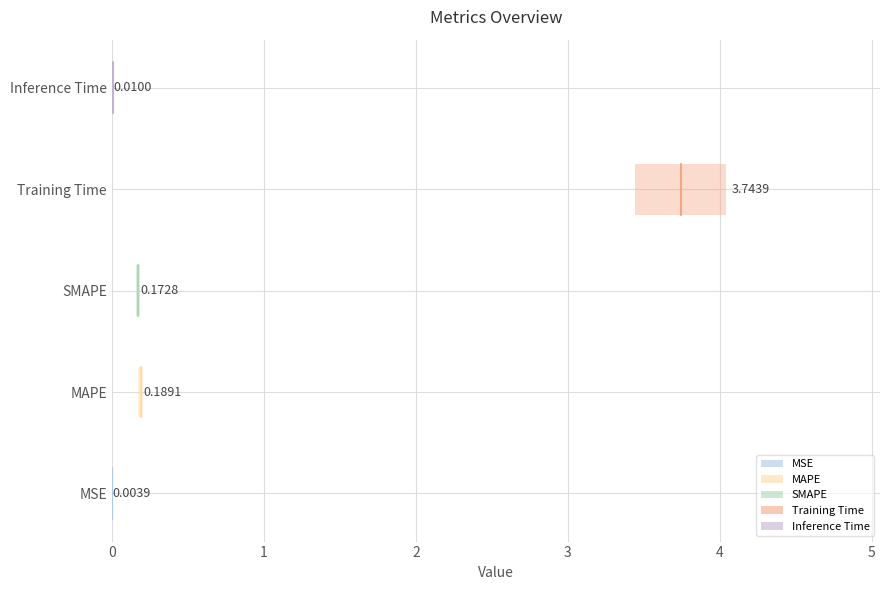

Rank the categories by value from lowest to highest.

MSE, Inference Time, SMAPE, MAPE, Training Time